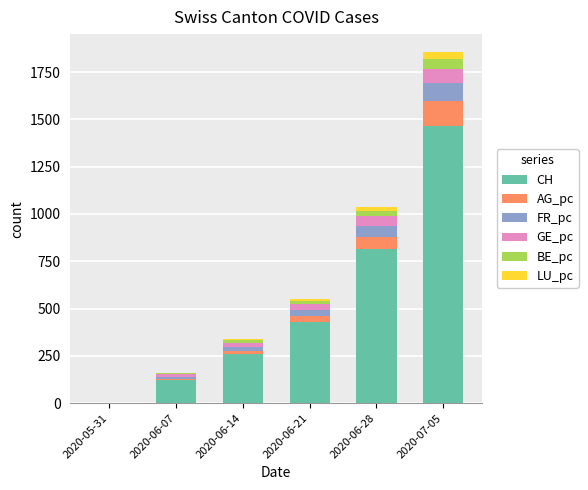

At which label does CH reach its peak?

2020-07-05